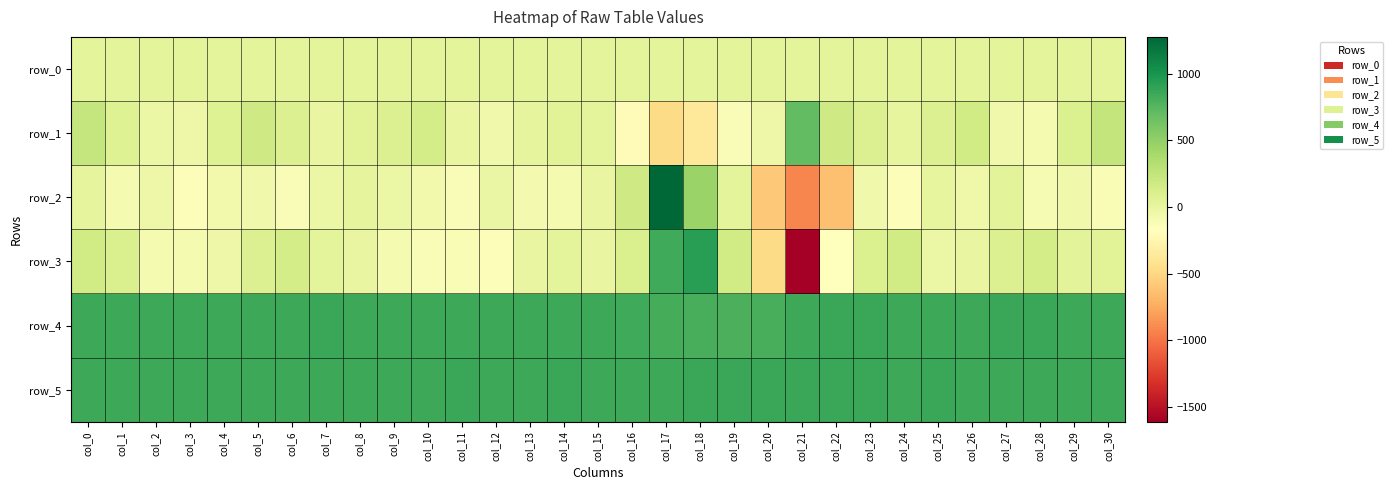

What is the sum of all row_2 values?

-1610.0